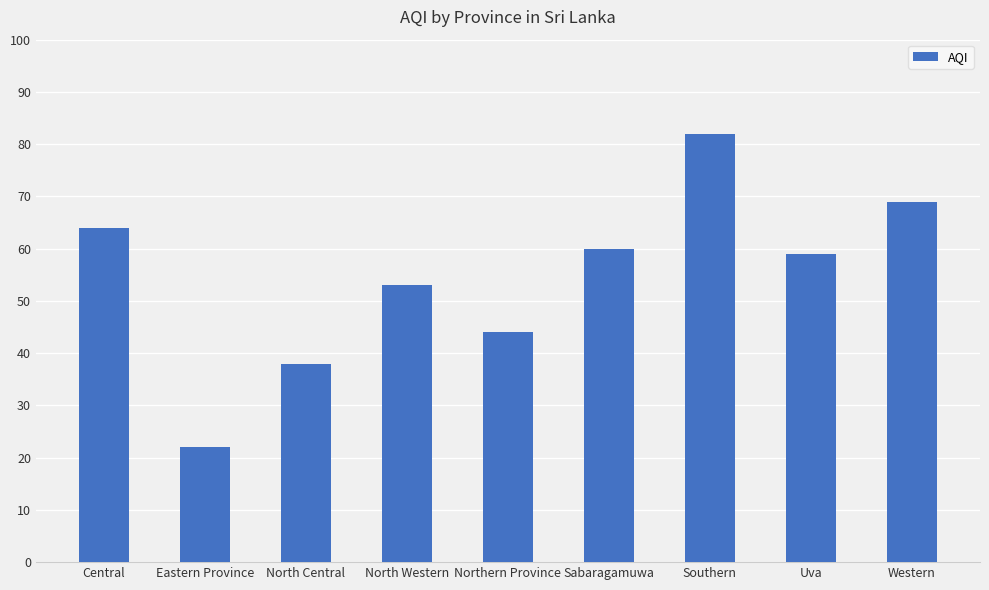

List the labels in order of value, smallest first.

Eastern Province, North Central, Northern Province, North Western, Uva, Sabaragamuwa, Central, Western, Southern